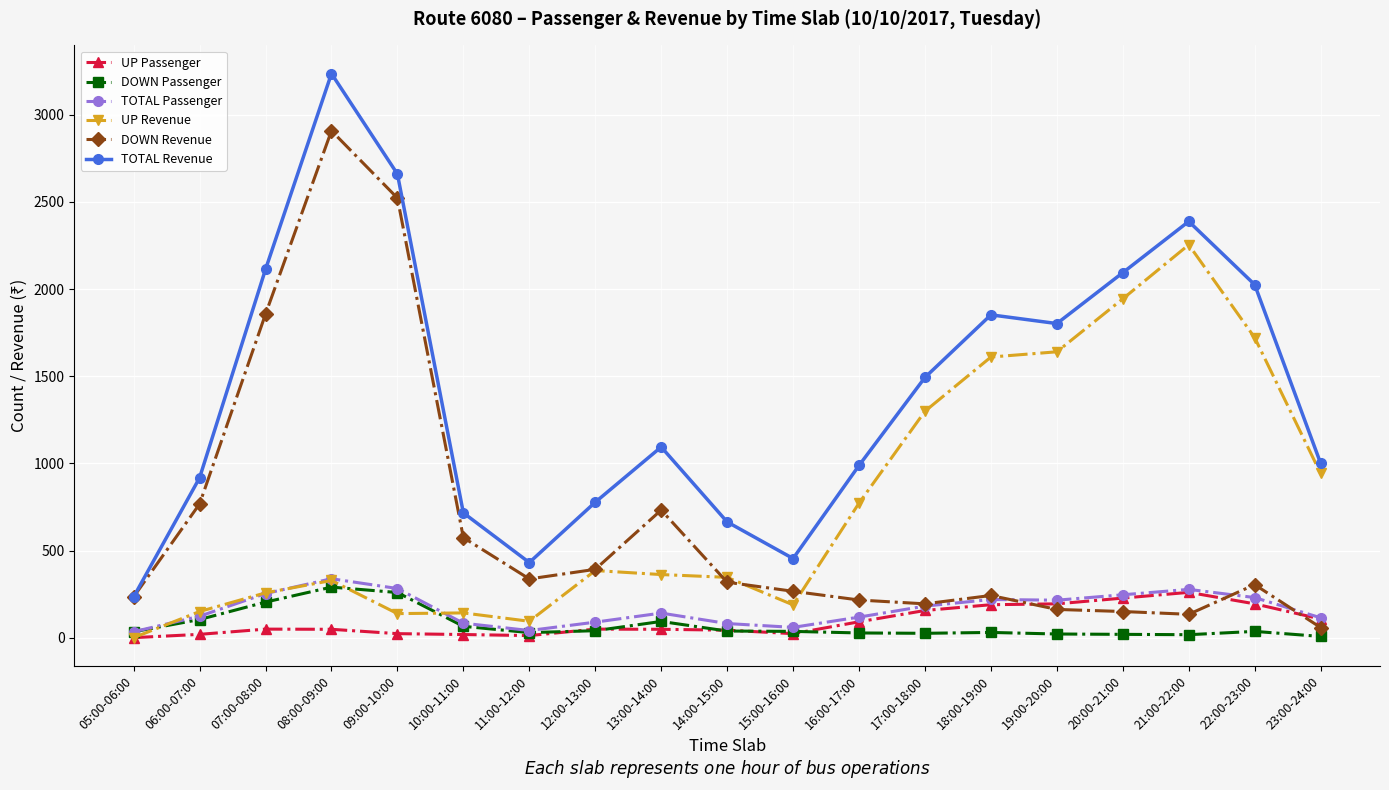

How many values in the DOWN Revenue series are below 304?

9